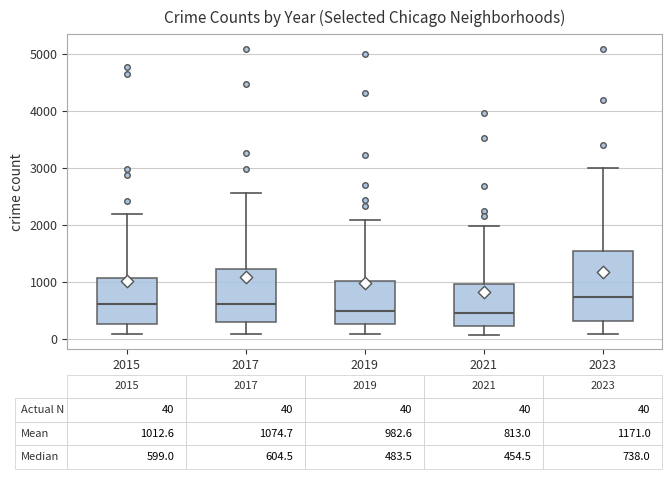

Which box is the tallest, from its lower edge to its upper edge?

2023